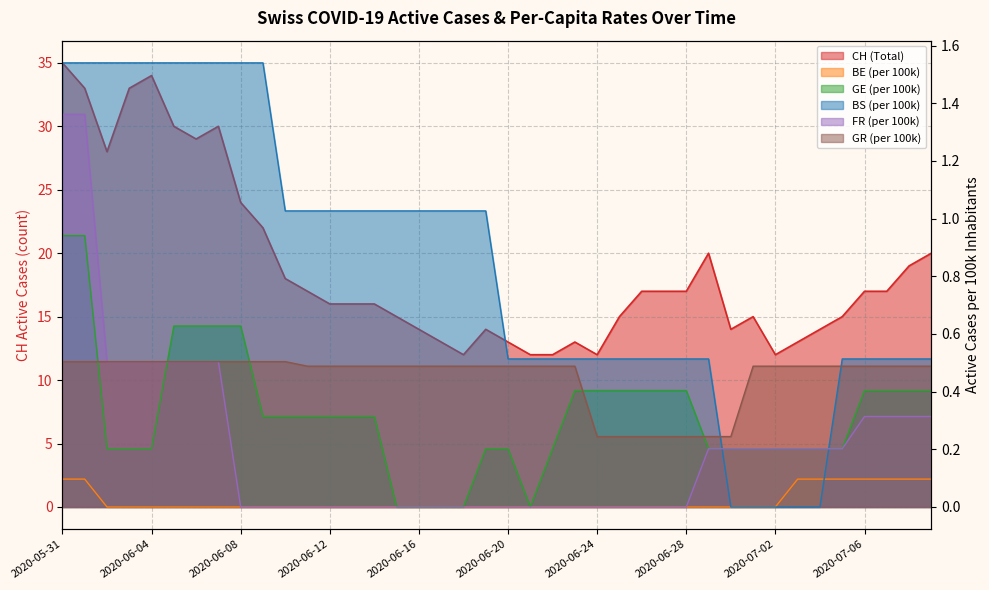

Reading left to right, extract all data points from this chart.

CH: 35.0	33.0	28.0	33.0	34.0	30.0	29.0	30.0	24.0	22.0	18.0	17.0	16.0	16.0	16.0	15.0	14.0	13.0	12.0	14.0	13.0	12.0	12.0	13.0	12.0	15.0	17.0	17.0	17.0	20.0	14.0	15.0	12.0	13.0	14.0	15.0	17.0	17.0	19.0	20.0
BE_pc: 0.1	0.1	0.0	0.0	0.0	0.0	0.0	0.0	0.0	0.0	0.0	0.0	0.0	0.0	0.0	0.0	0.0	0.0	0.0	0.0	0.0	0.0	0.0	0.0	0.0	0.0	0.0	0.0	0.0	0.0	0.0	0.0	0.0	0.1	0.1	0.1	0.1	0.1	0.1	0.1
GE_pc: 0.9	0.9	0.2	0.2	0.2	0.6	0.6	0.6	0.6	0.3	0.3	0.3	0.3	0.3	0.3	0.0	0.0	0.0	0.0	0.2	0.2	0.0	0.2	0.4	0.4	0.4	0.4	0.4	0.4	0.2	0.2	0.2	0.2	0.2	0.2	0.2	0.4	0.4	0.4	0.4
BS_pc: 1.5	1.5	1.5	1.5	1.5	1.5	1.5	1.5	1.5	1.5	1.0	1.0	1.0	1.0	1.0	1.0	1.0	1.0	1.0	1.0	0.5	0.5	0.5	0.5	0.5	0.5	0.5	0.5	0.5	0.5	0.0	0.0	0.0	0.0	0.0	0.5	0.5	0.5	0.5	0.5
FR_pc: 1.4	1.4	0.5	0.5	0.5	0.5	0.5	0.5	0.0	0.0	0.0	0.0	0.0	0.0	0.0	0.0	0.0	0.0	0.0	0.0	0.0	0.0	0.0	0.0	0.0	0.0	0.0	0.0	0.0	0.2	0.2	0.2	0.2	0.2	0.2	0.2	0.3	0.3	0.3	0.3
GR_pc: 0.5	0.5	0.5	0.5	0.5	0.5	0.5	0.5	0.5	0.5	0.5	0.5	0.5	0.5	0.5	0.5	0.5	0.5	0.5	0.5	0.5	0.5	0.5	0.5	0.2	0.2	0.2	0.2	0.2	0.2	0.2	0.5	0.5	0.5	0.5	0.5	0.5	0.5	0.5	0.5